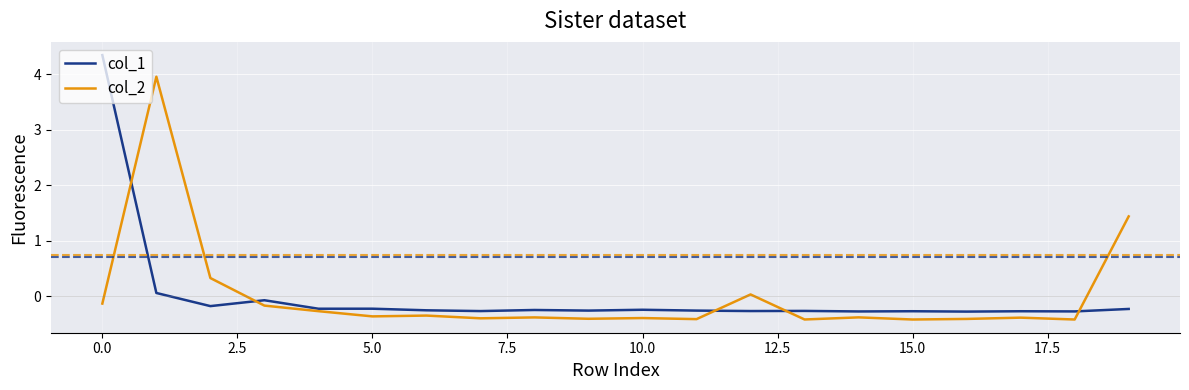

Rank the series by their maximum value, from lowest to highest.

col_2, col_1